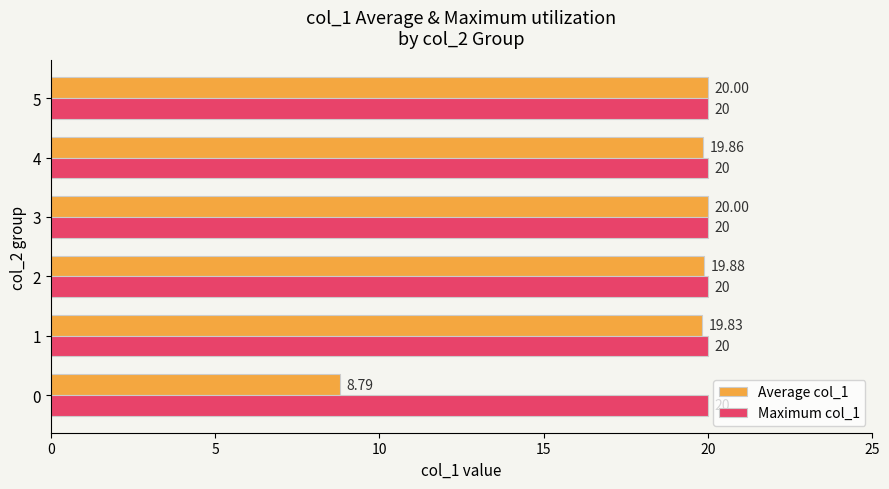

List the series in order of their overall mean, lowest first.

Average col_1, Maximum col_1